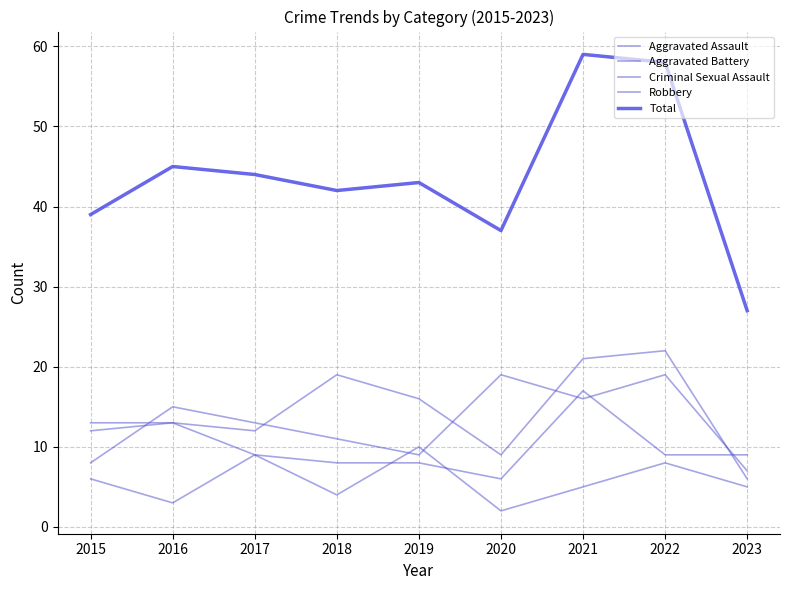

Is this an area chart (filled region under the line)?

No